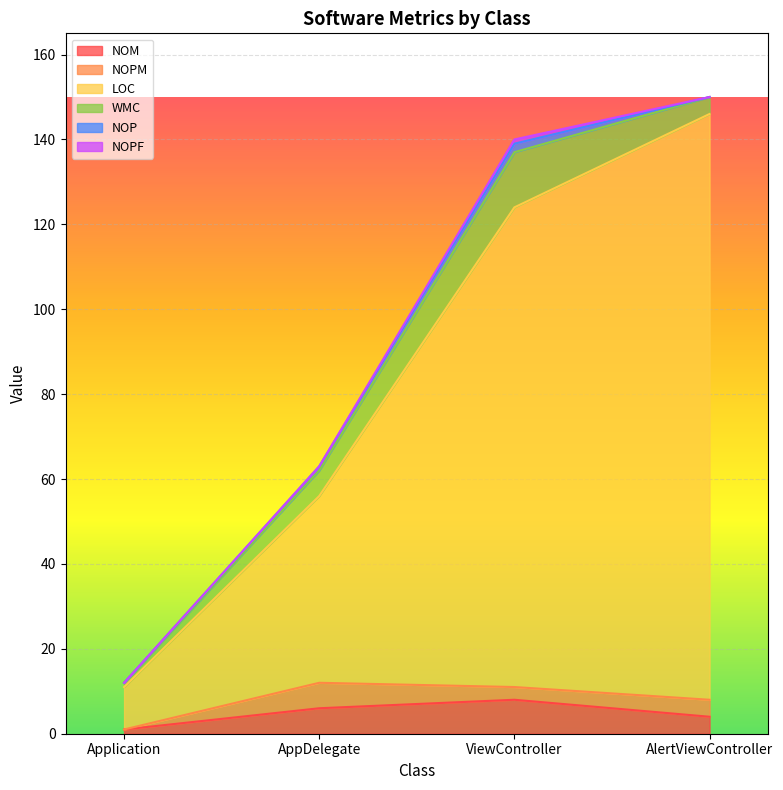

What value does the WMC series have at Application?

1